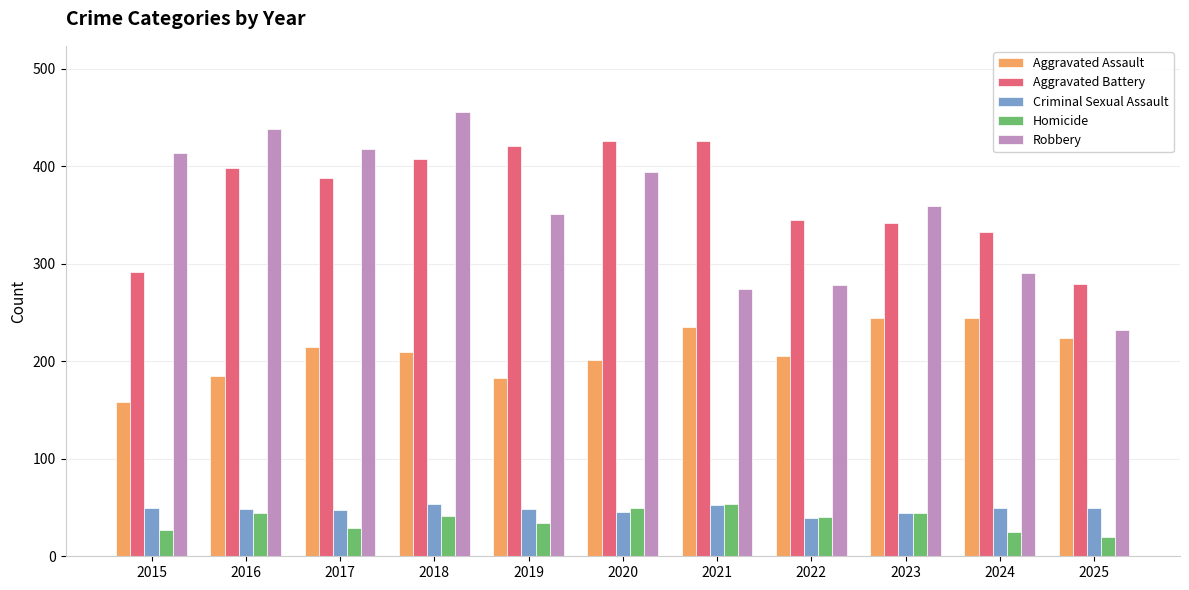

What is the lowest value of the Robbery series?

232